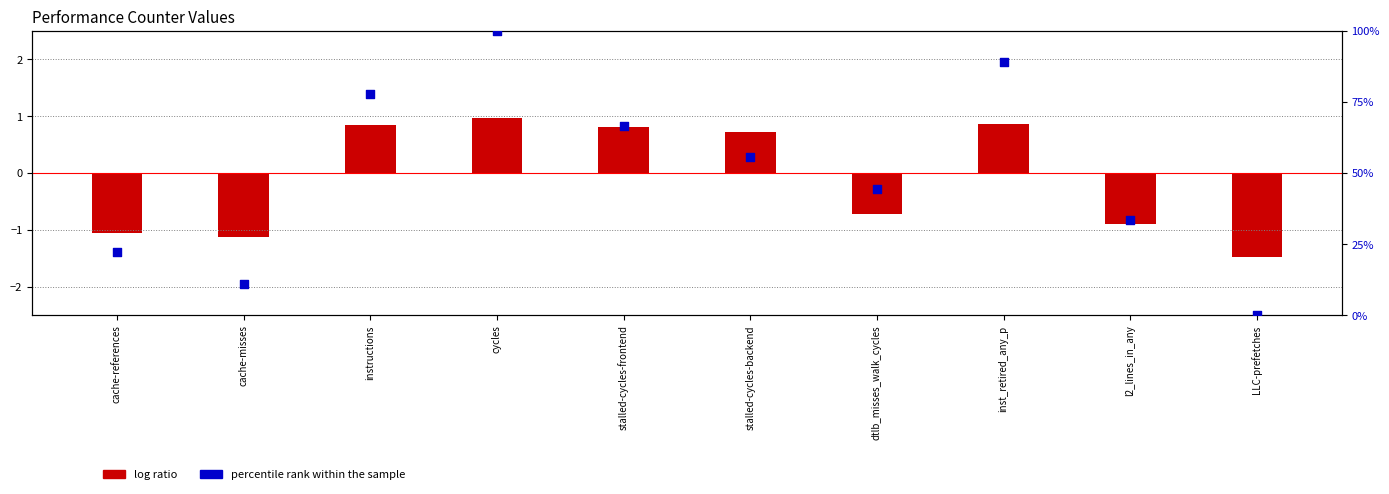

Which series contains the highest Y value?

percentile rank within the sample